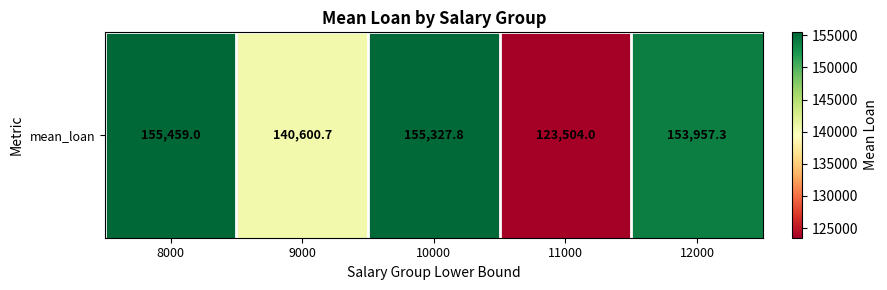

Reading left to right, transcribe all the data shown in this chart.

155459.0	140600.7	155327.8	123504.0	153957.3